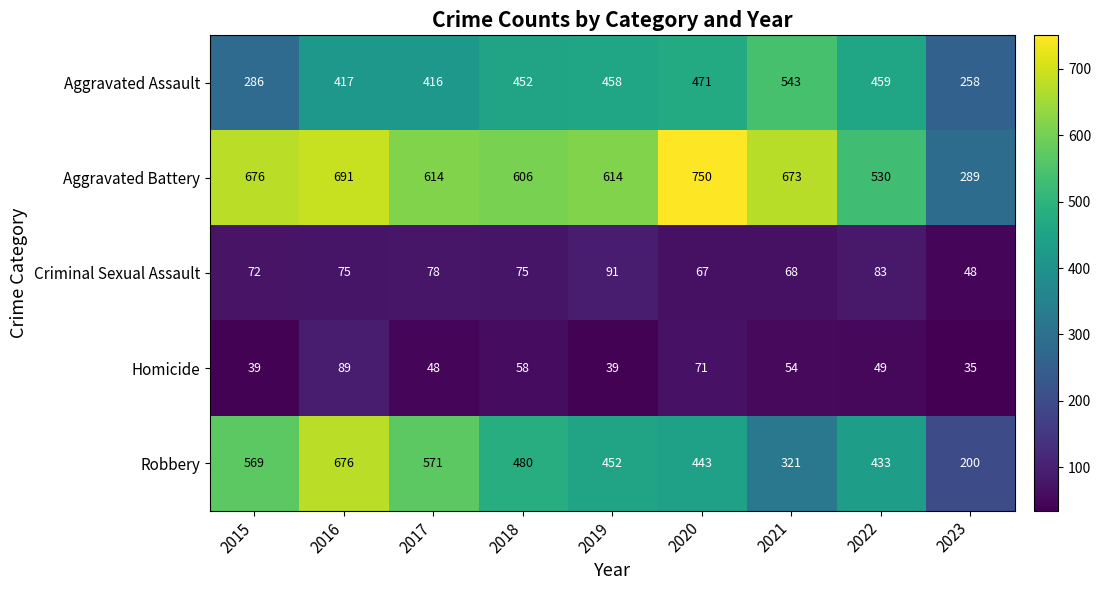

The Criminal Sexual Assault series shows 42 at 2017. True or false?

False